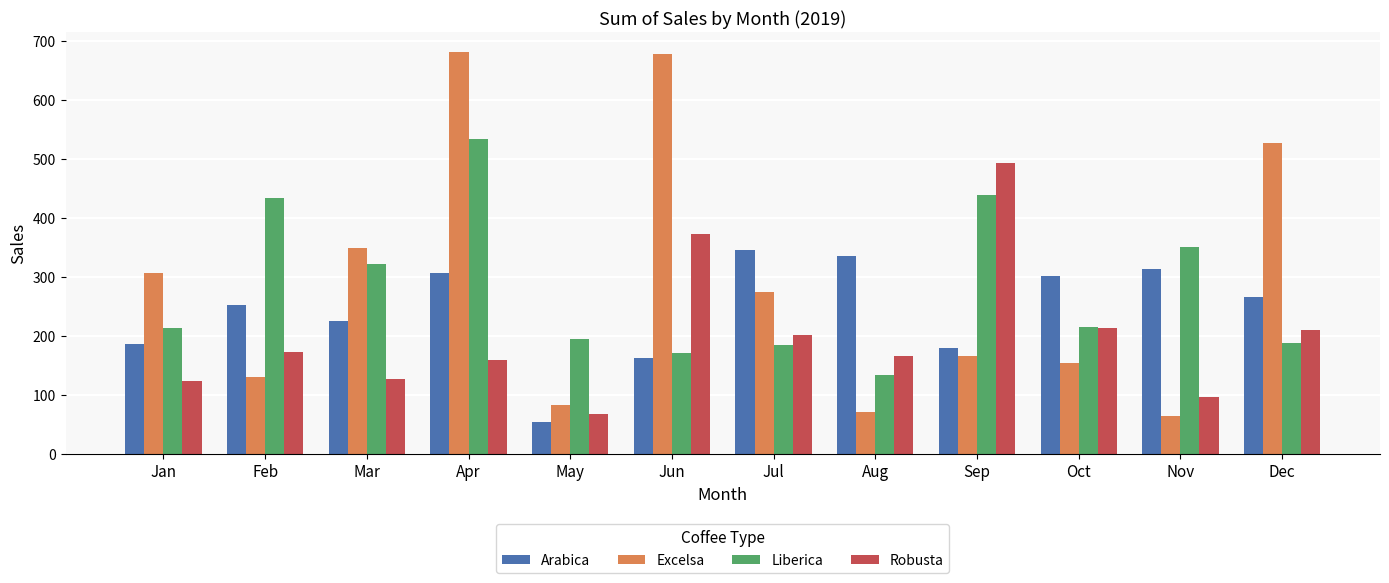

The Robusta series shows 206.8 at Sep. True or false?

False